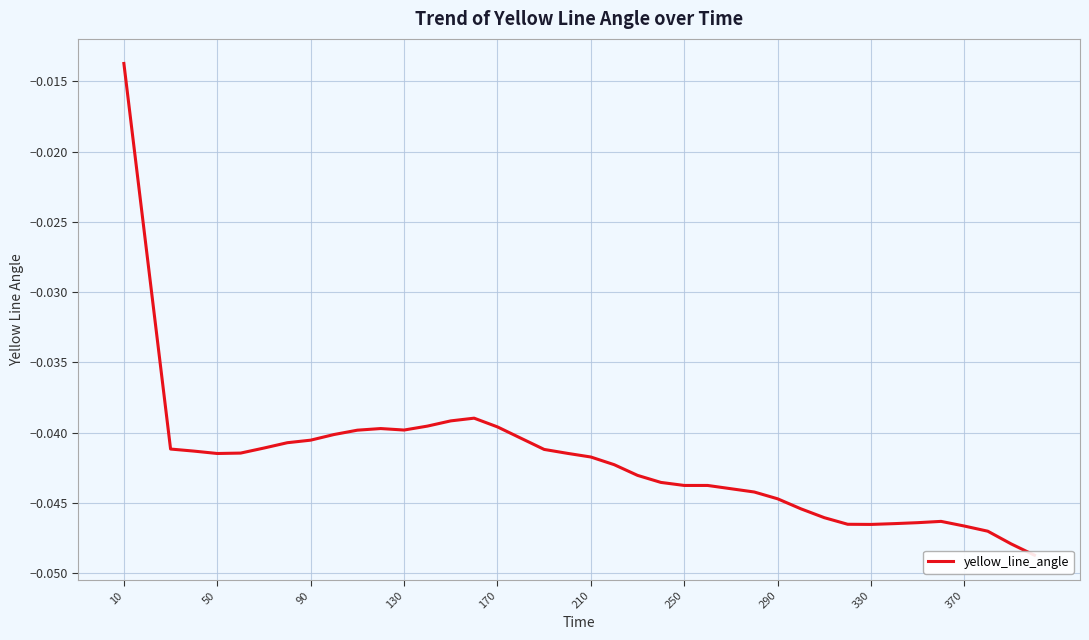

What is the label of the 8th point from the right?

330